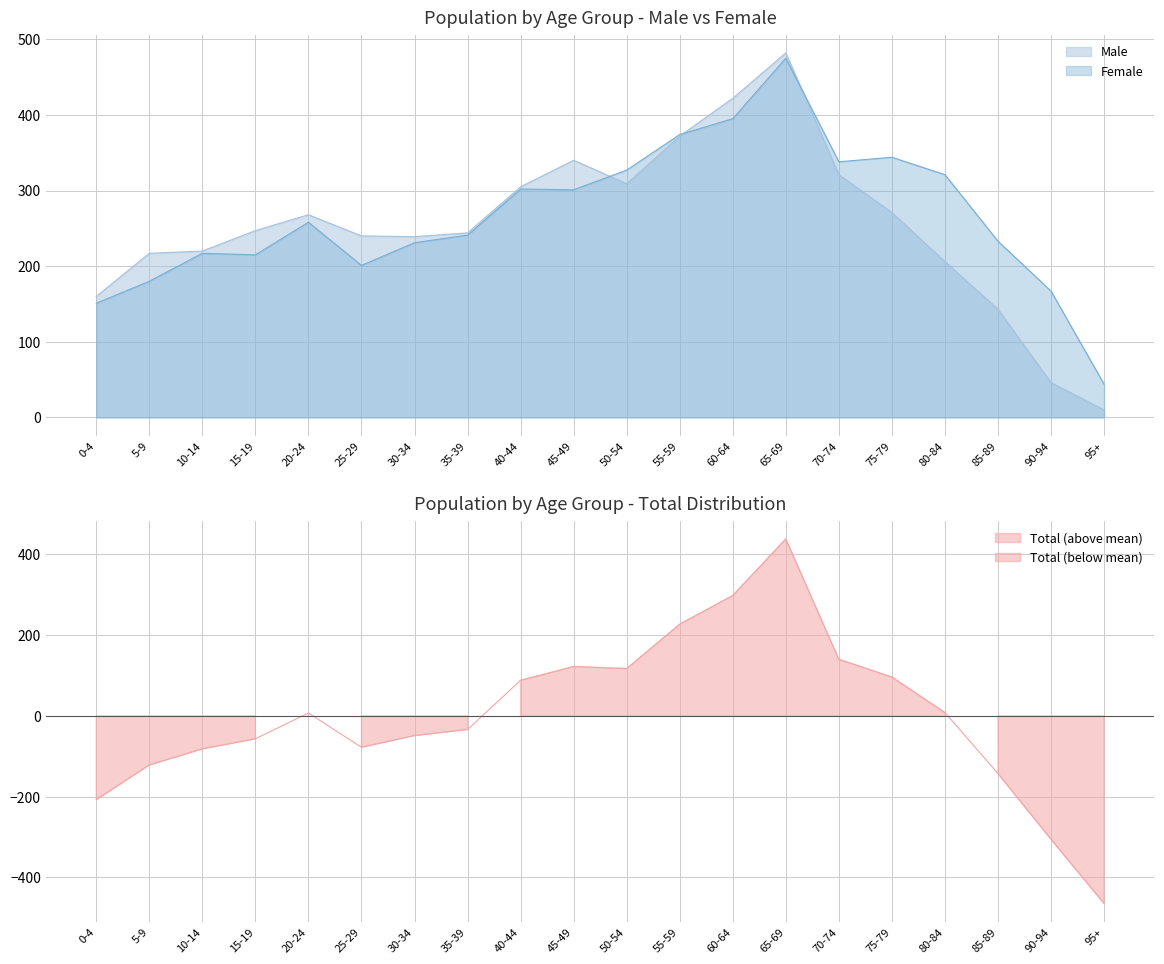

Where is Male nearest to the value 246?

15-19